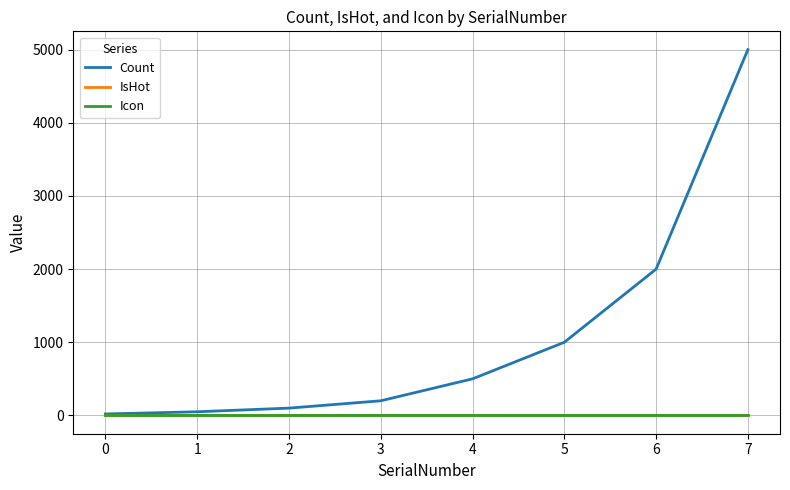

Which series has the largest total across all categories?

Count